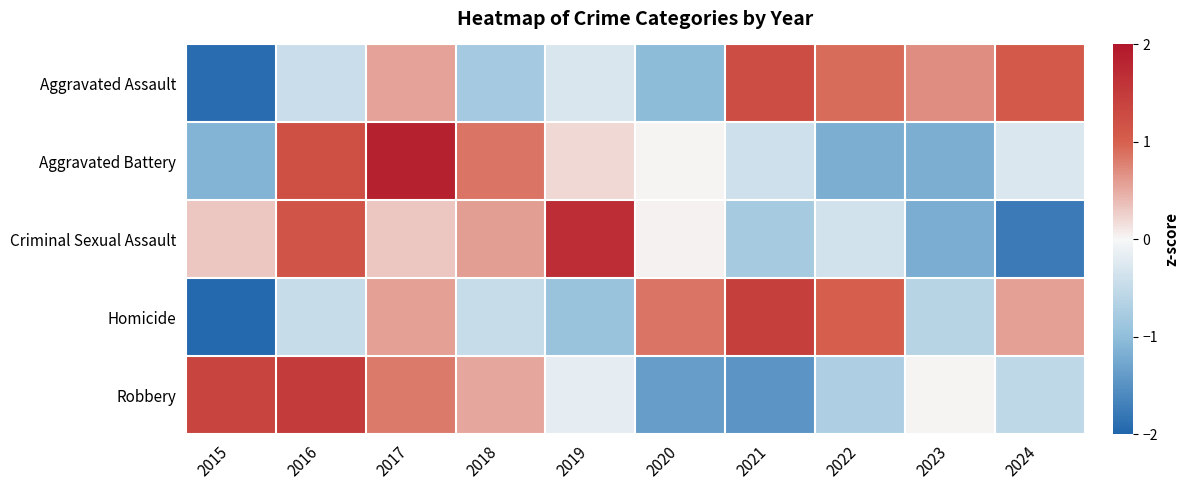

Reading left to right, list all the values displayed in this chart.

Aggravated Assault: 2015=-1.9	2016=-0.4	2017=0.6	2018=-0.8	2019=-0.3	2020=-1.0	2021=1.3	2022=0.9	2023=0.7	2024=1.1
Aggravated Battery: 2015=-1.1	2016=1.2	2017=1.9	2018=0.9	2019=0.2	2020=0.0	2021=-0.4	2022=-1.2	2023=-1.2	2024=-0.3
Criminal Sexual Assault: 2015=0.3	2016=1.1	2017=0.3	2018=0.6	2019=1.7	2020=0.0	2021=-0.8	2022=-0.4	2023=-1.2	2024=-1.8
Homicide: 2015=-2.0	2016=-0.5	2017=0.6	2018=-0.5	2019=-0.9	2020=0.9	2021=1.5	2022=1.0	2023=-0.6	2024=0.6
Robbery: 2015=1.4	2016=1.5	2017=0.8	2018=0.5	2019=-0.2	2020=-1.4	2021=-1.5	2022=-0.7	2023=0.0	2024=-0.5